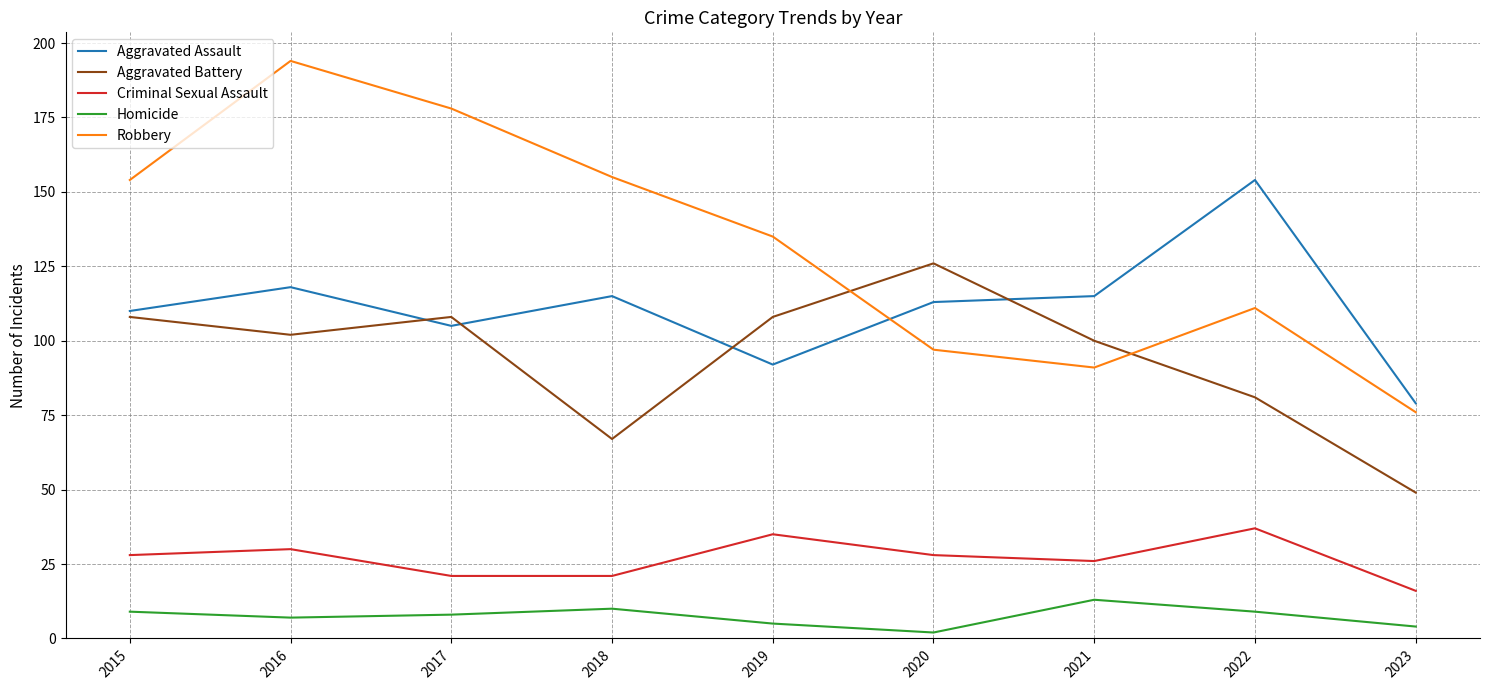

In Robbery, how many points are higher than both neighbors (excluding endpoints)?

2